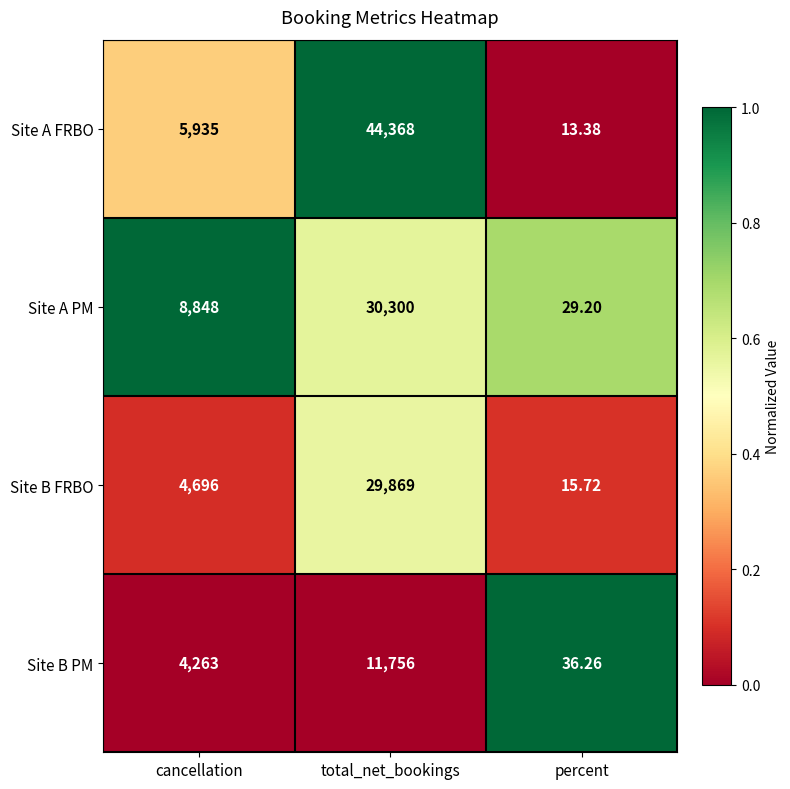

Which series changed the most between total_net_bookings and percent?

Site A FRBO